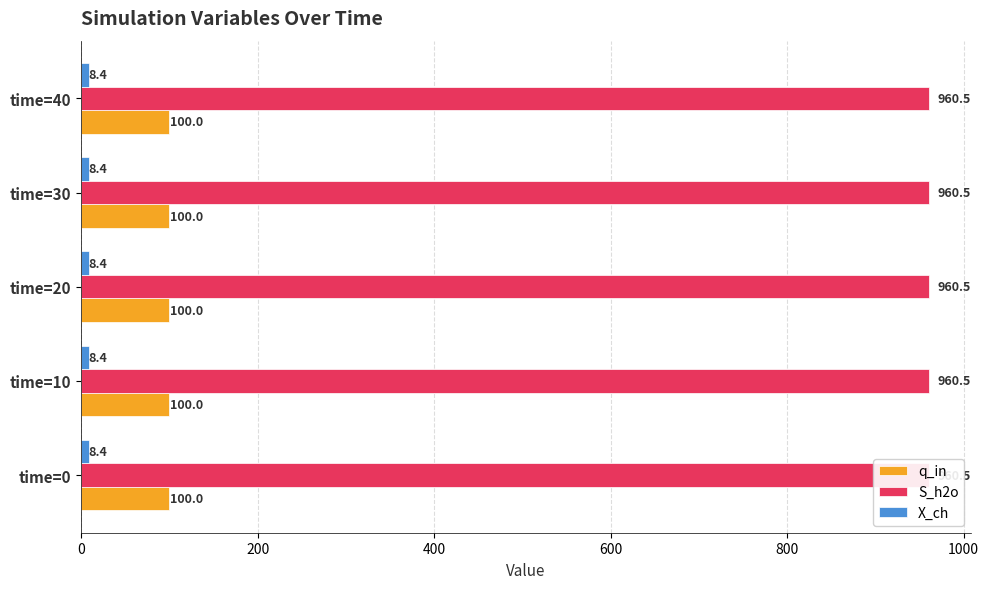

Are the bars grouped side by side (vs. stacked)?

Yes